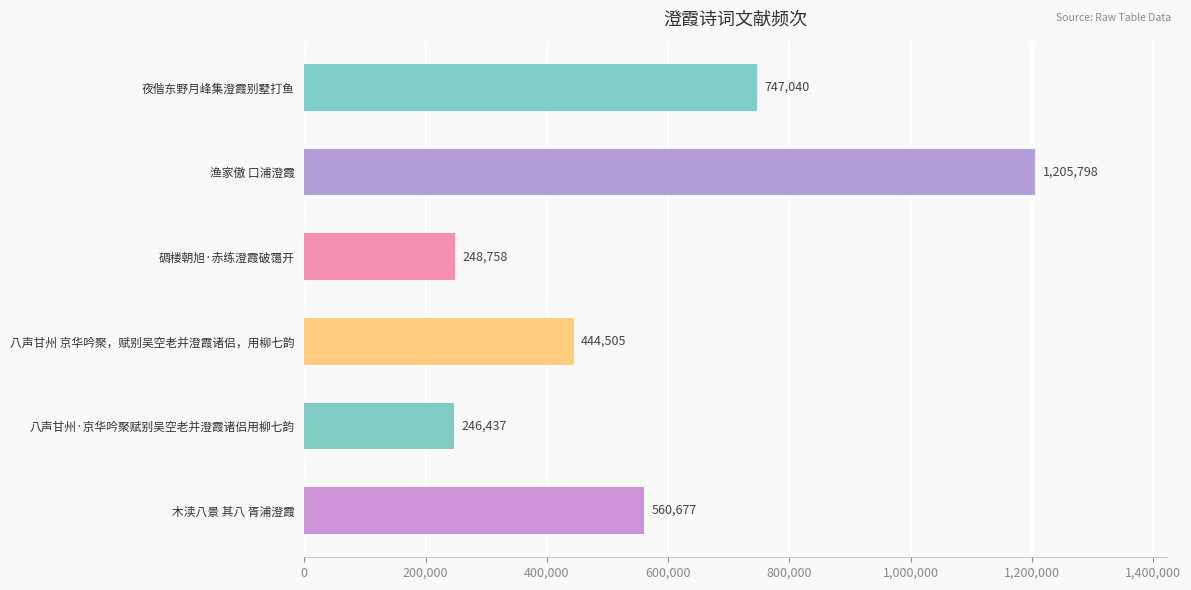

What is the ratio of the value at 渔家傲 口浦澄霞 to the value at 碉楼朝旭·赤练澄霞破霭开?

4.8